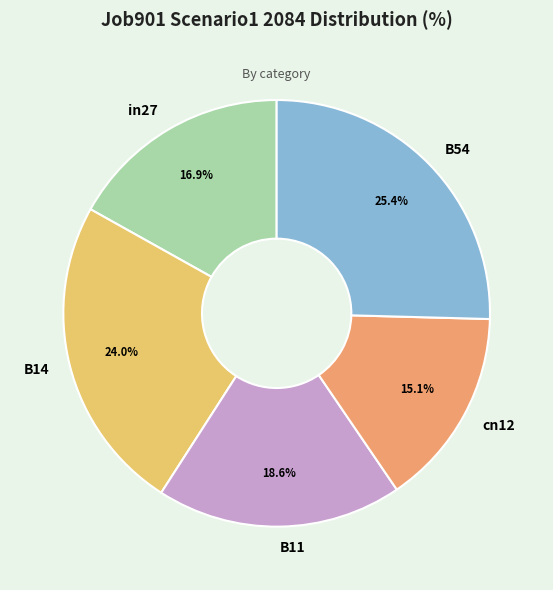

Which slice is the largest?

B54